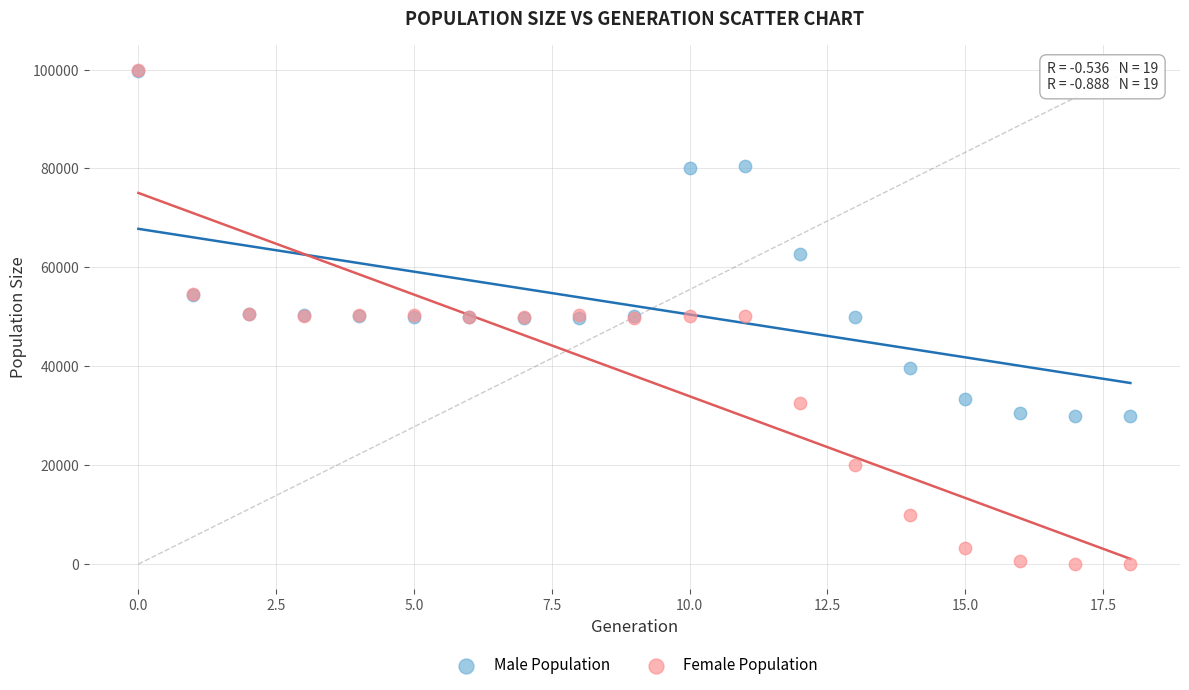

Which series reaches the minimum Y coordinate?

Female Population